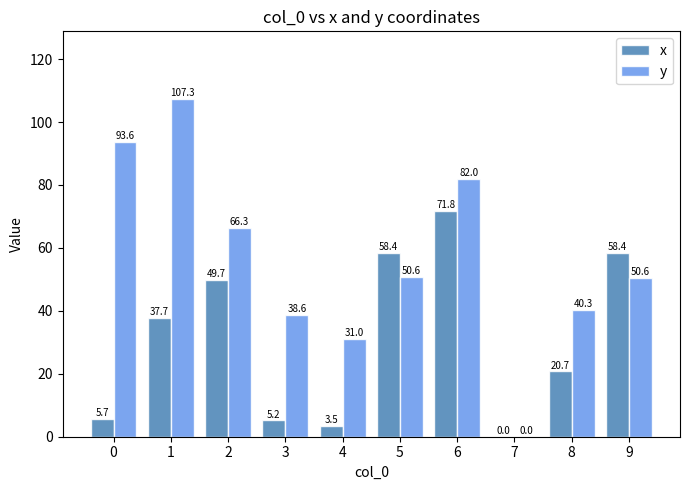

At which label is y closest to 53?

5